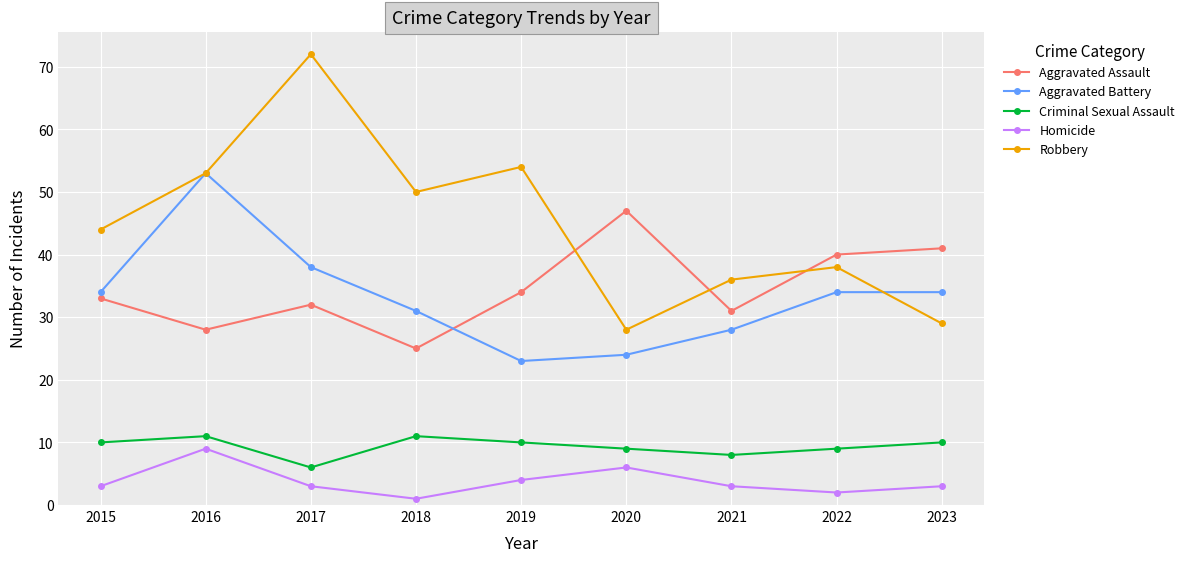

True or false: Aggravated Battery has a value of 38 at 2017.

True